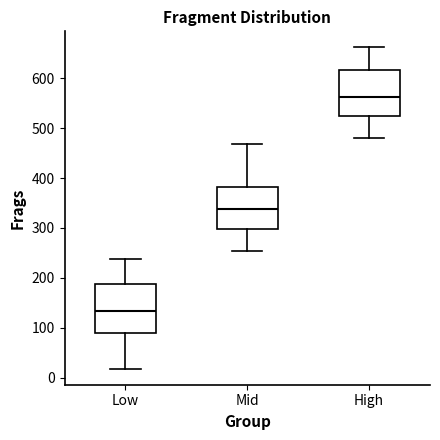

Which box has the highest median line?

High